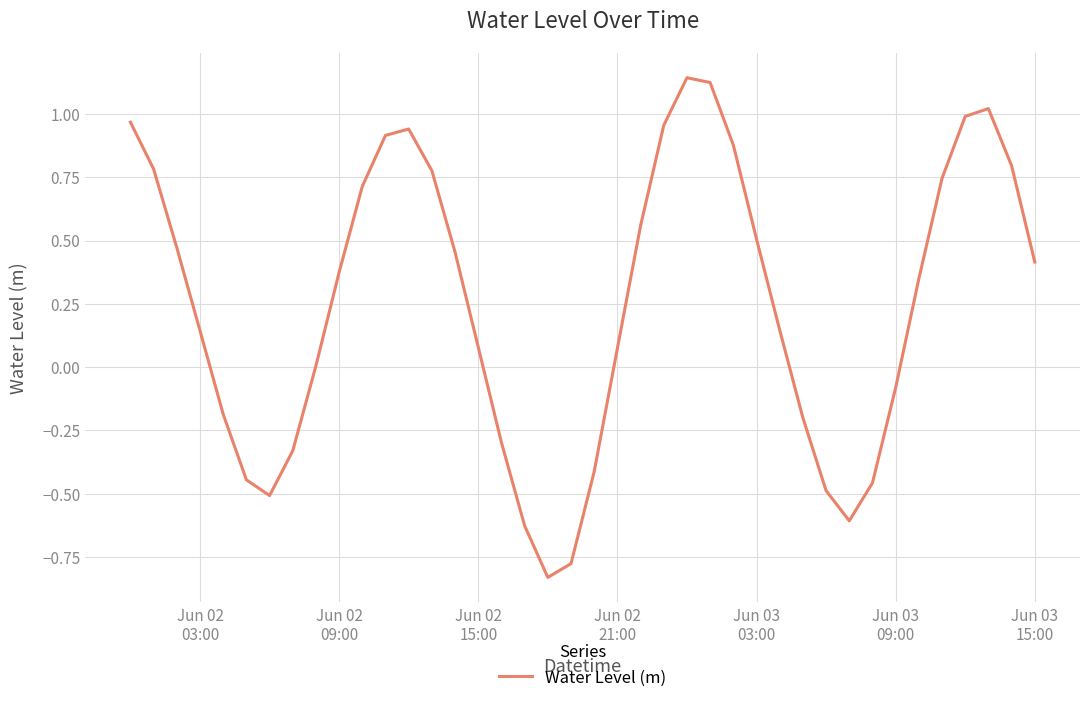

What is the difference between the maximum and minimum values?

2.0